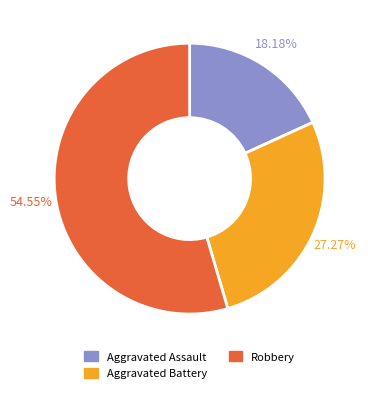

True or false: Aggravated Assault accounts for 18% of the total.

True